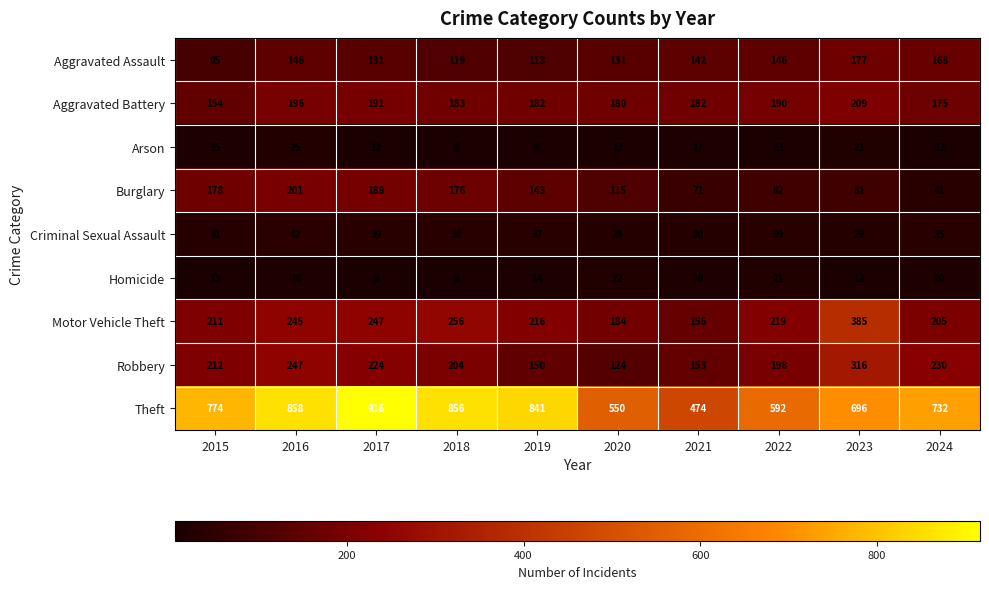

Which series has the widest spread of values?

Theft